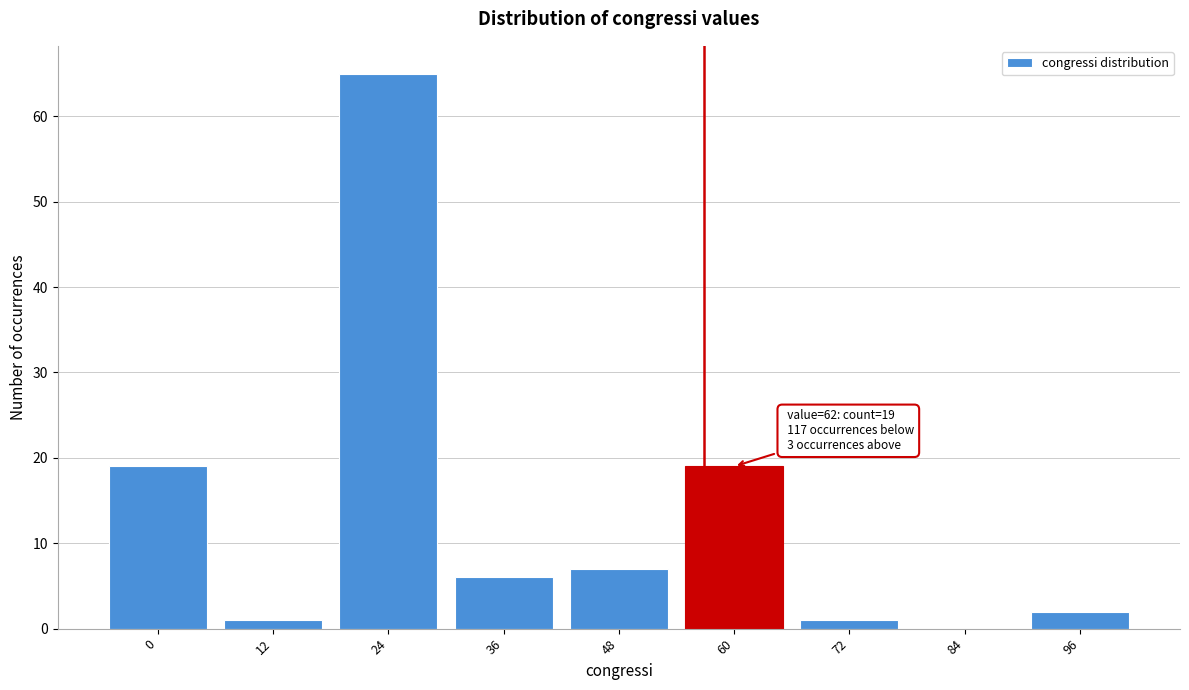

Reading left to right, transcribe all the data shown in this chart.

0=19	12=1	24=65	36=6	48=7	60=19	72=1	84=0	96=2